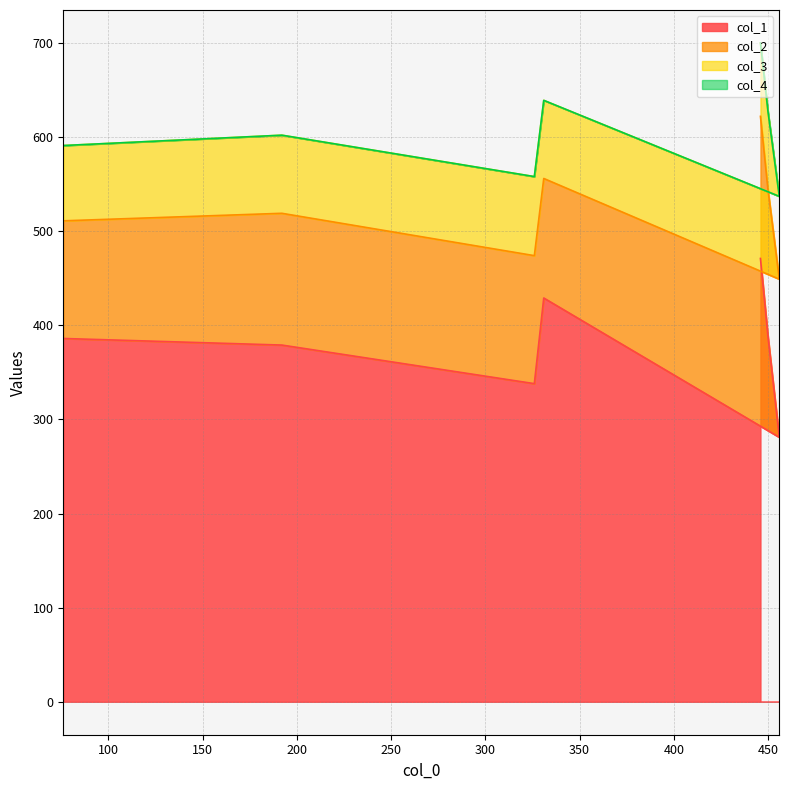

How many data points in col_2 are above 140?

3